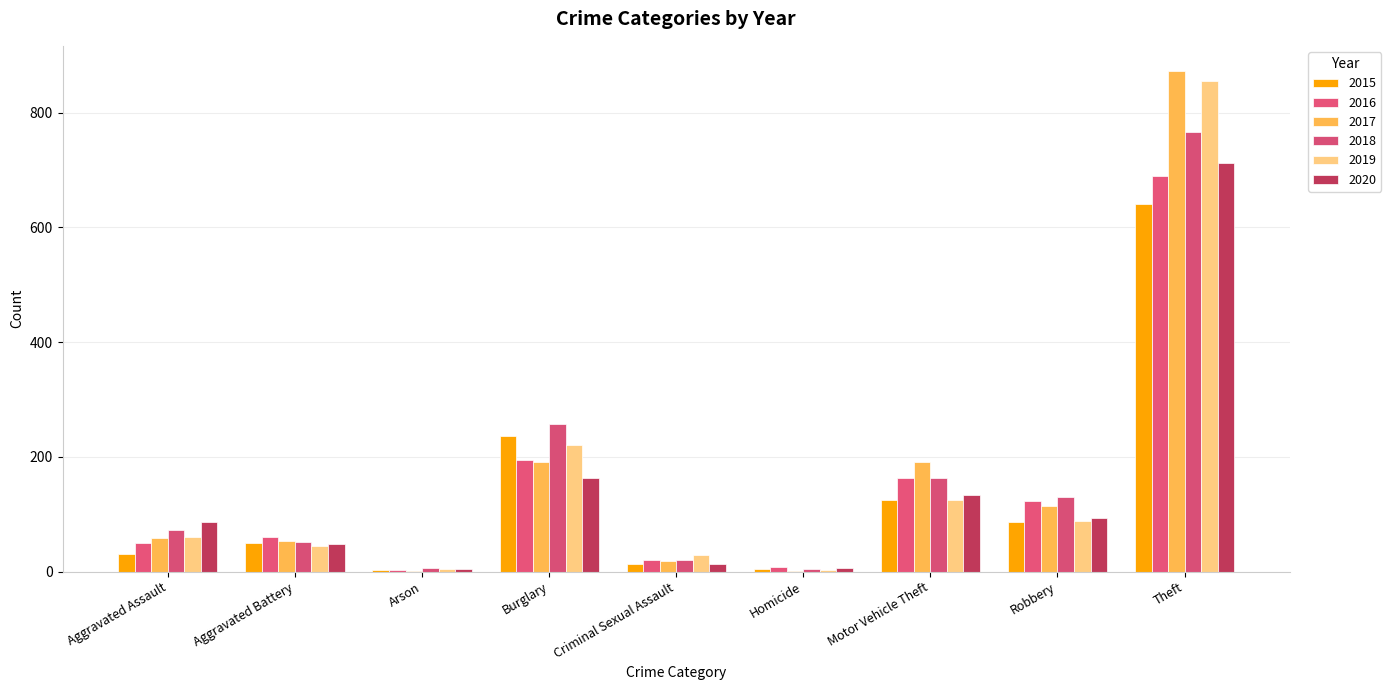

What is the smallest value displayed?

1